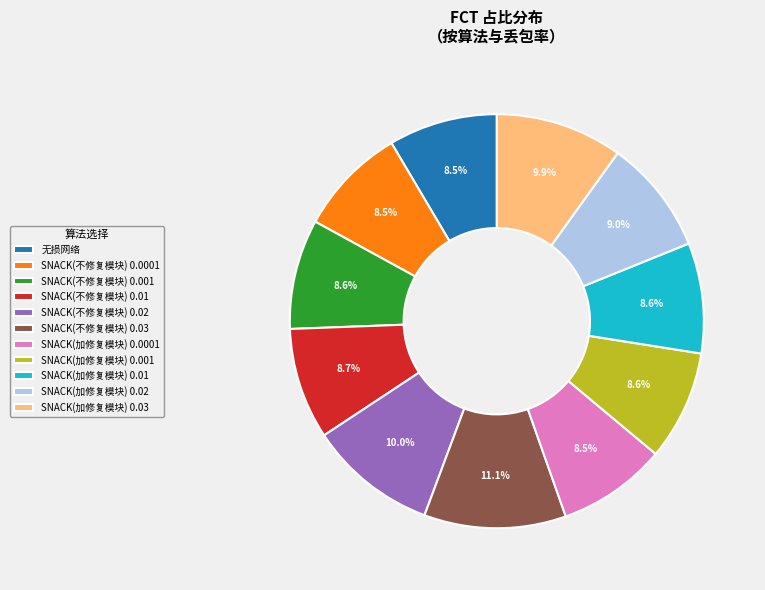

Does any single category account for the majority?

No